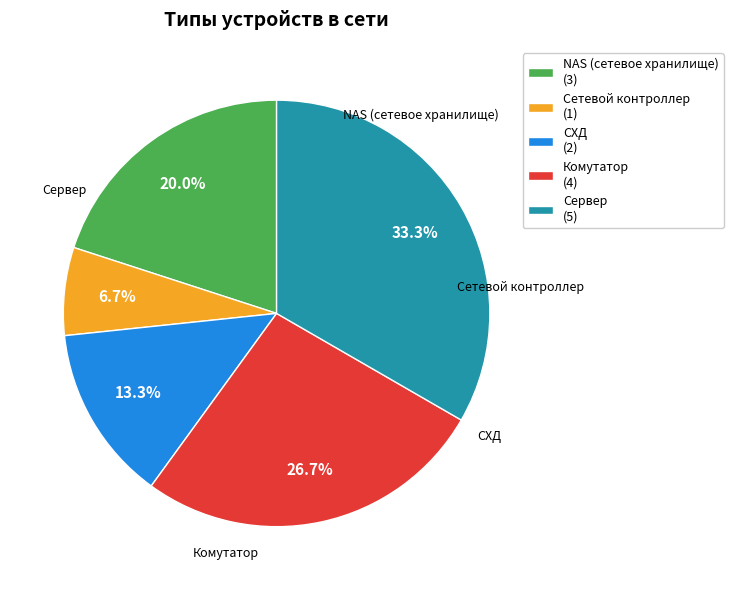

Which slice is the largest?

Сервер